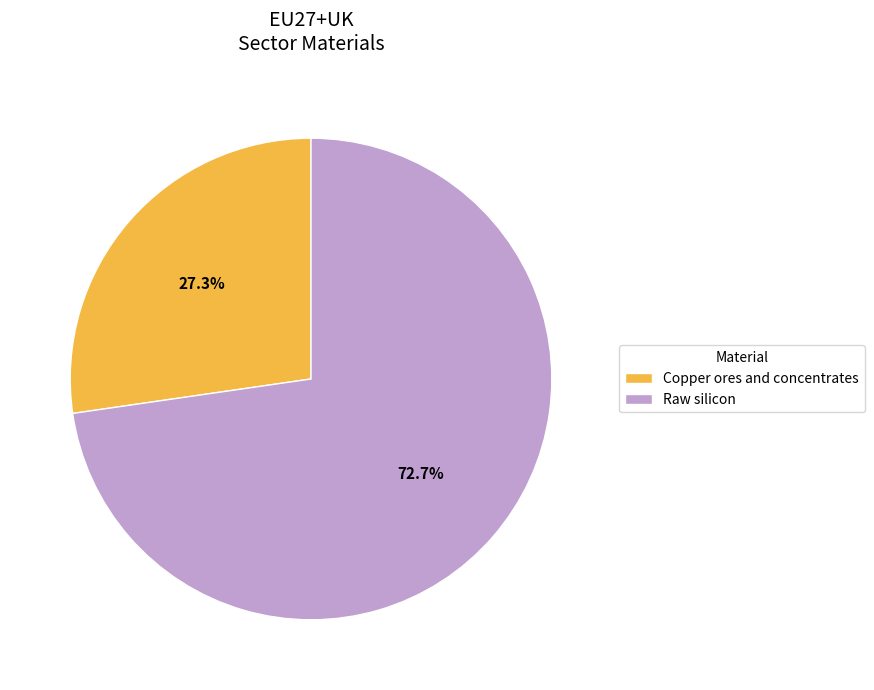

Rank the categories by value from highest to lowest.

Raw silicon, Copper ores and concentrates